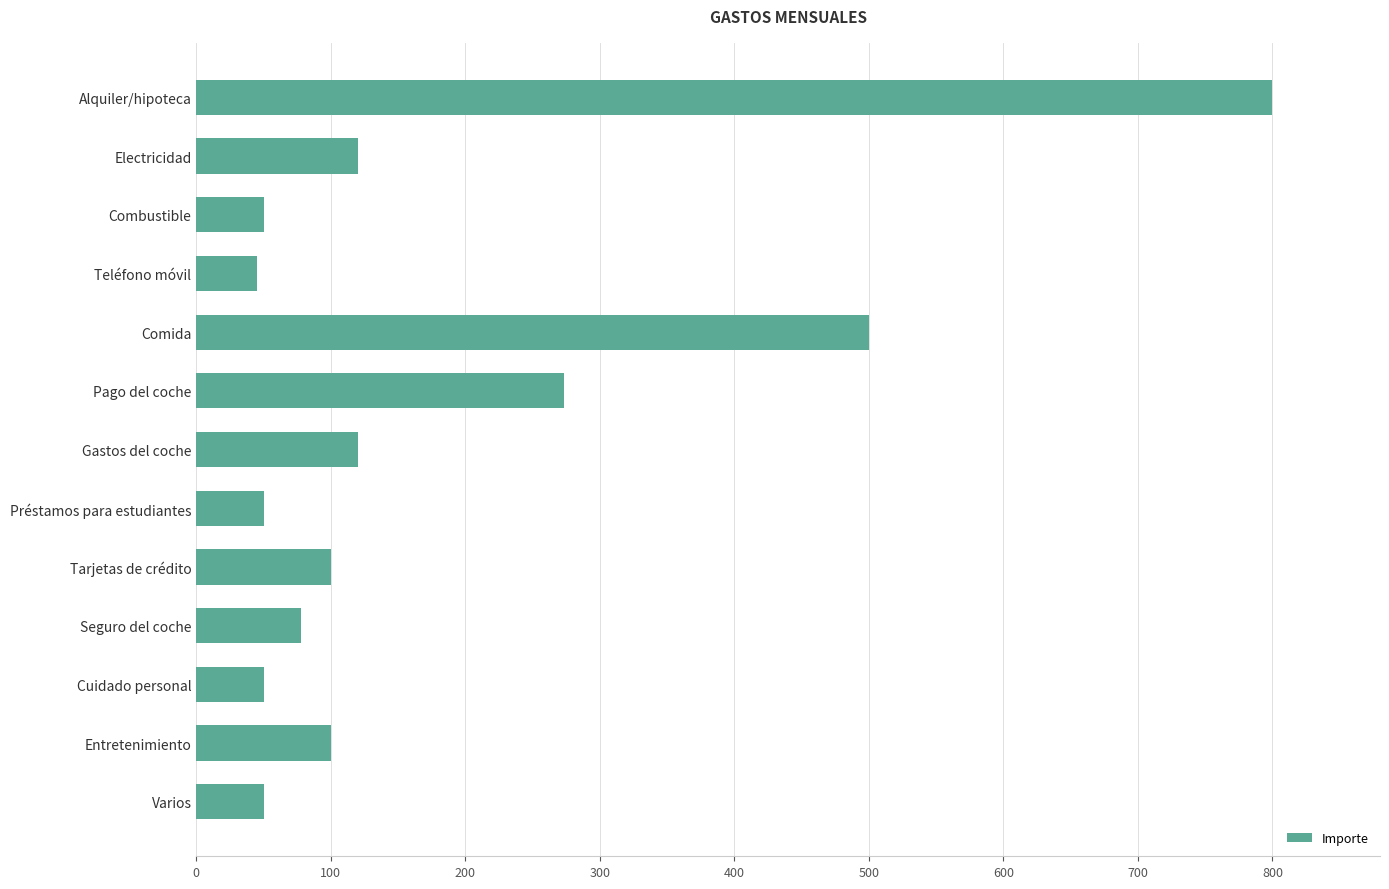

Which category has the highest value across all series?

Alquiler/hipoteca